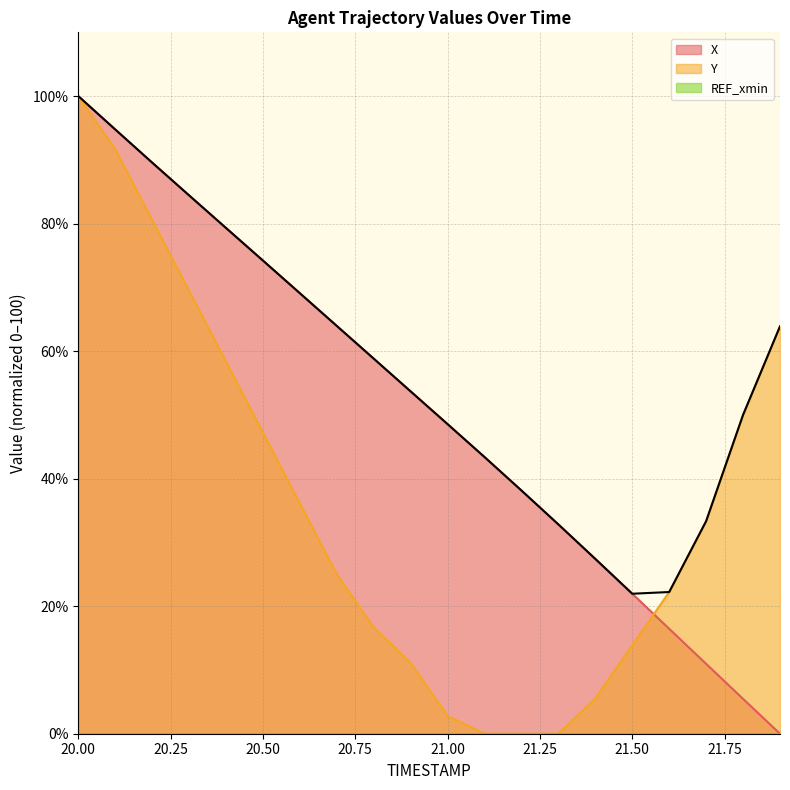

List the series in order of their peak value, lowest first.

X, Y